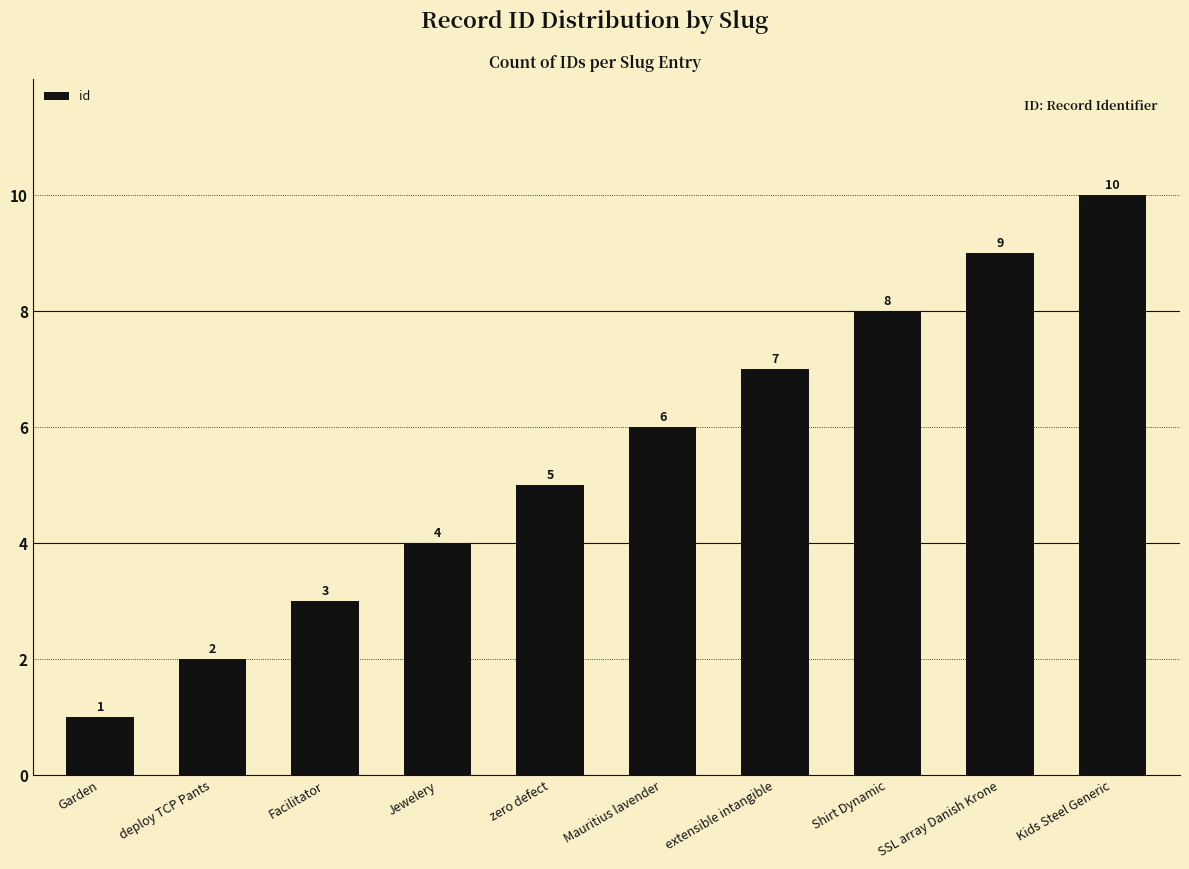

At which category does the chart reach its peak across all series?

Kids Steel Generic